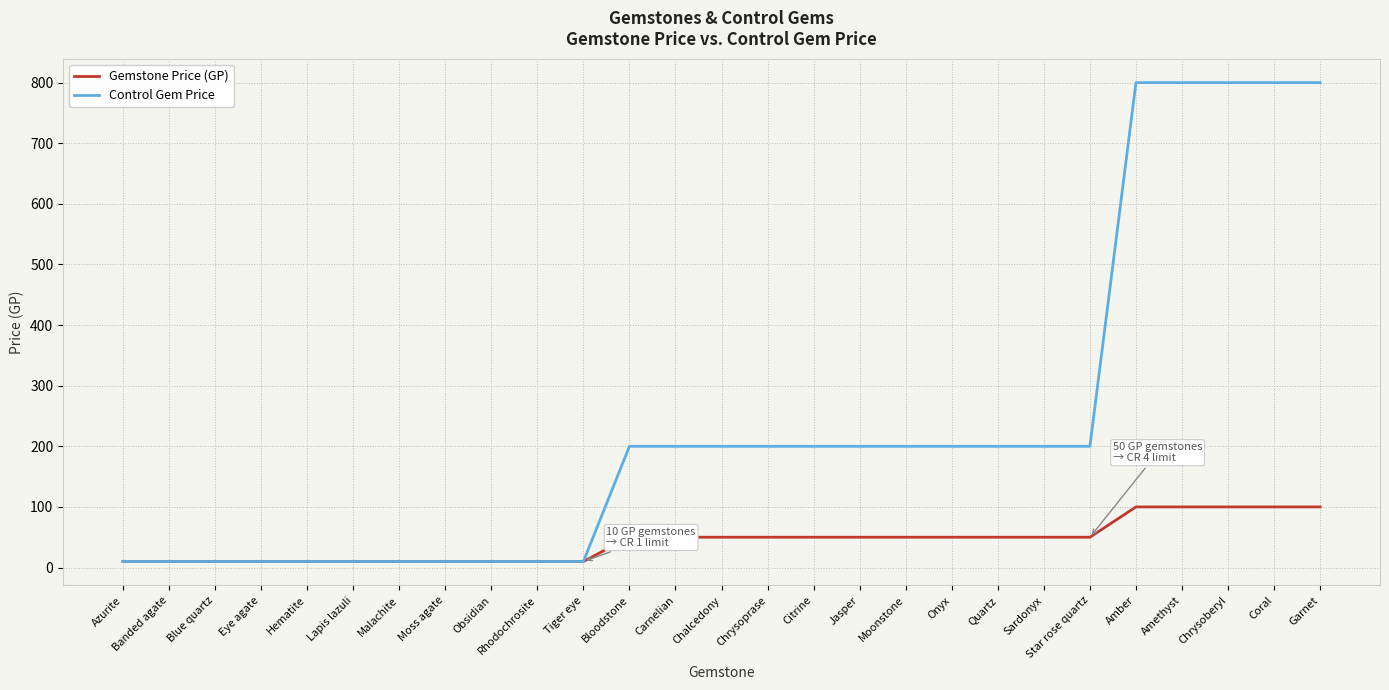

What is the highest value of the Control Gem Price series?

800